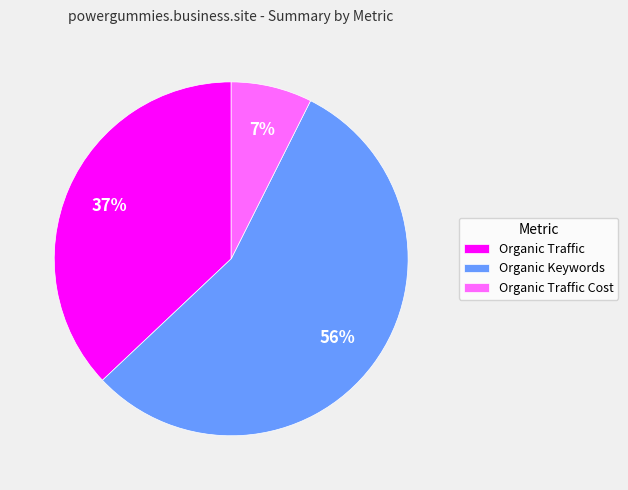

Does Organic Keywords represent more than half of the total?

Yes